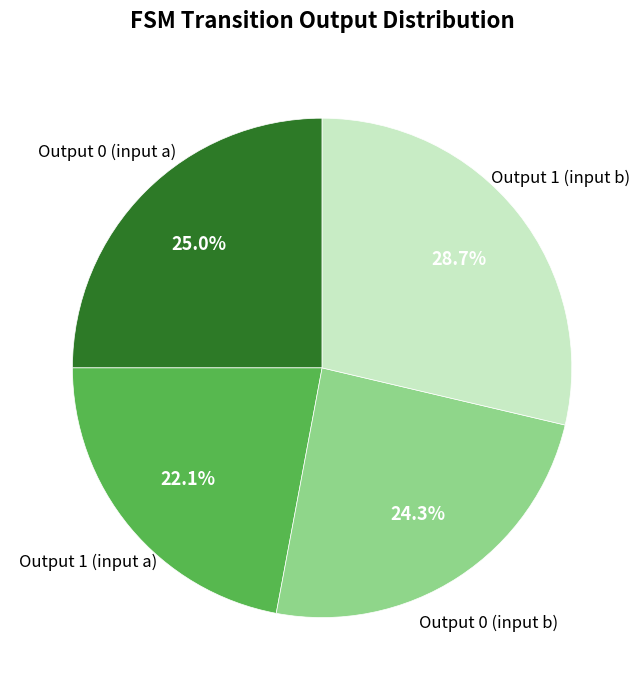

Count the number of slices in the pie.

4